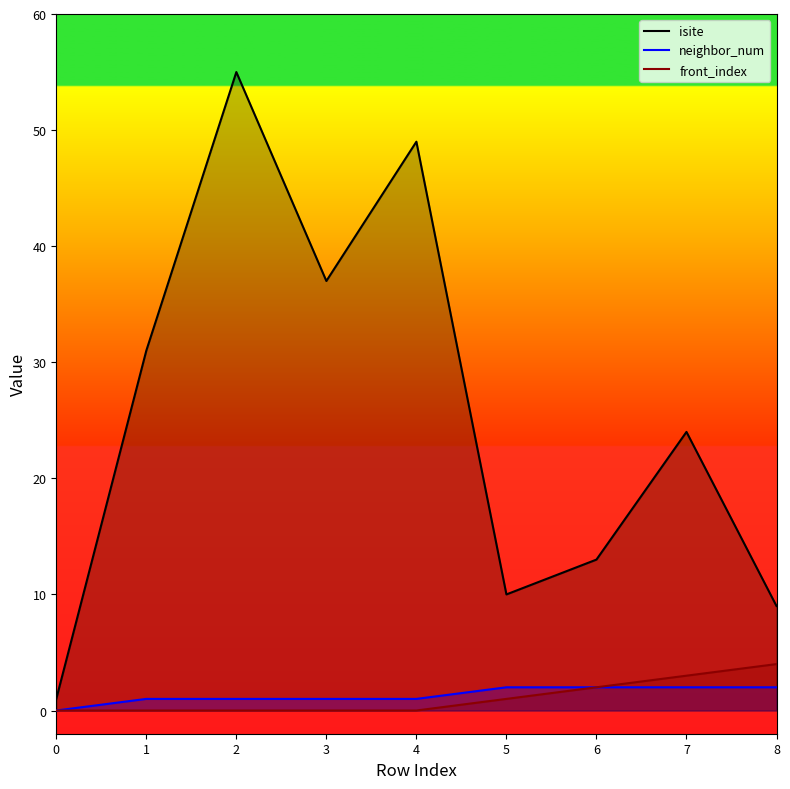

Which series has the widest spread of values?

isite